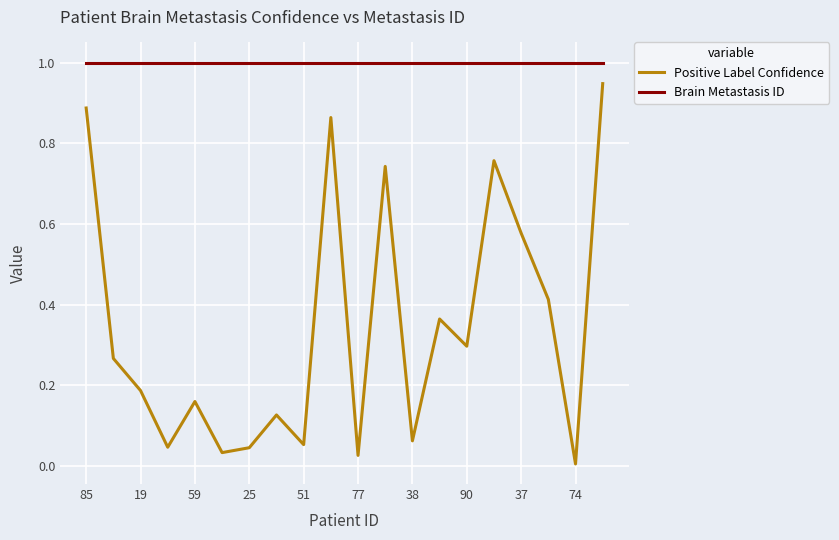

Which series has the largest total across all categories?

Brain Metastasis ID